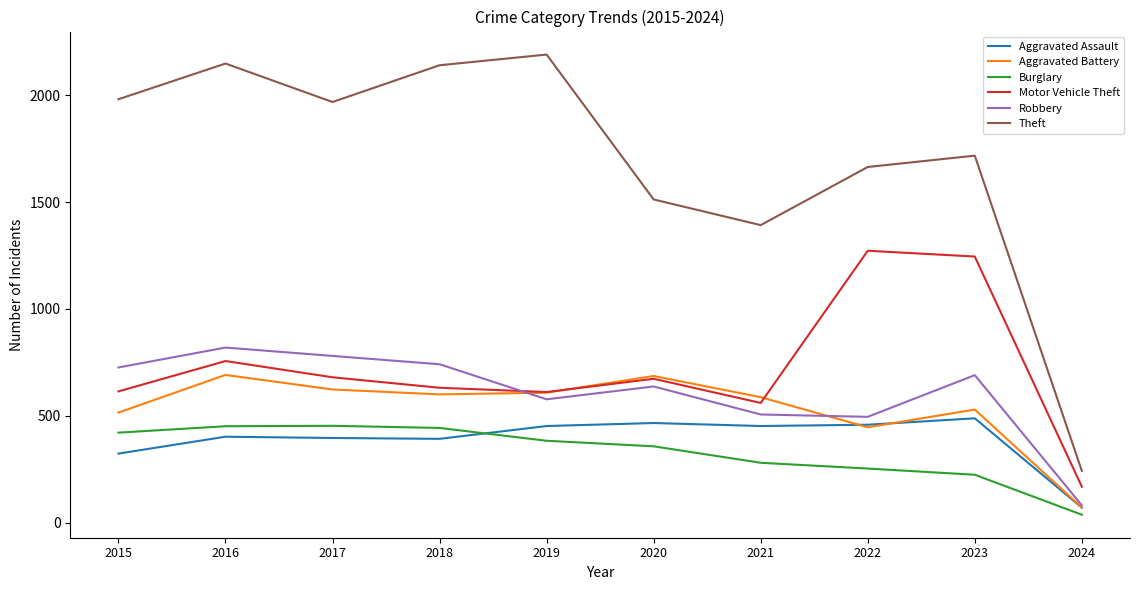

Between 2017 and 2021, which series saw the biggest shift?

Theft